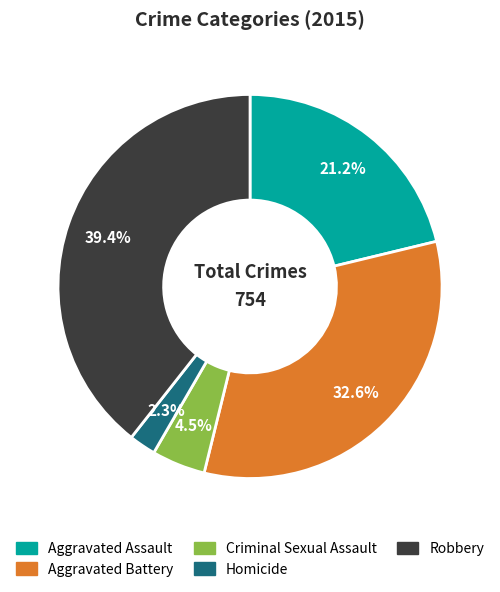

Is Criminal Sexual Assault the majority of the pie?

No